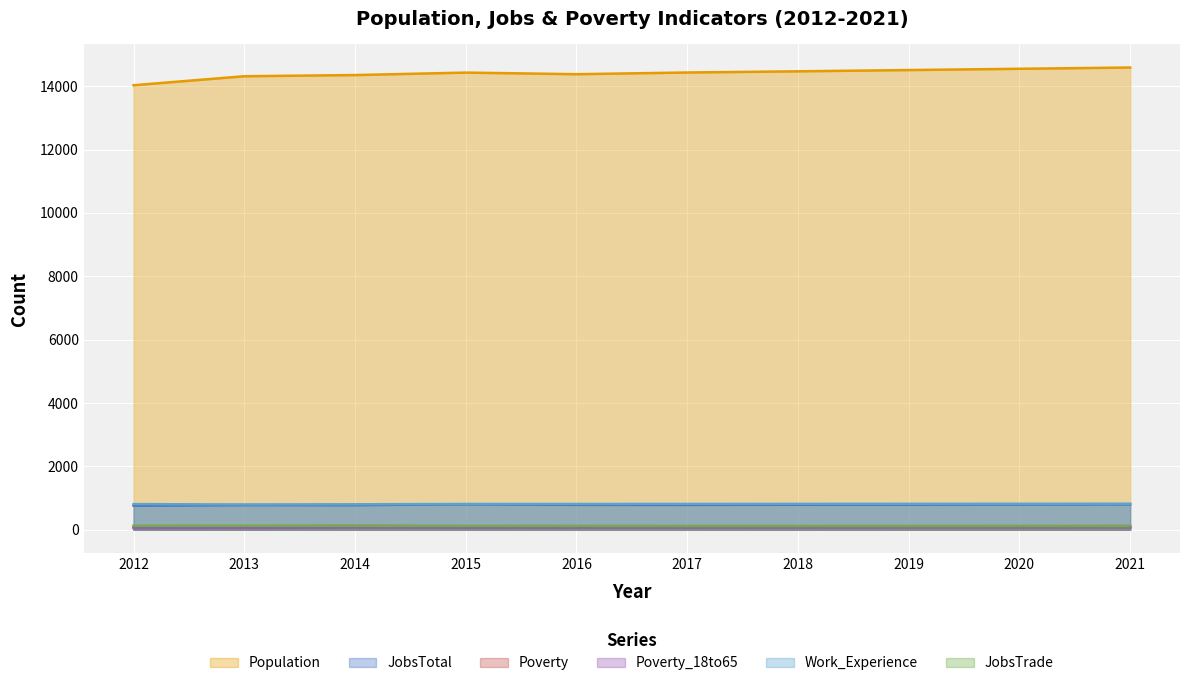

Which has a higher value, 2021 or 2020?

2021